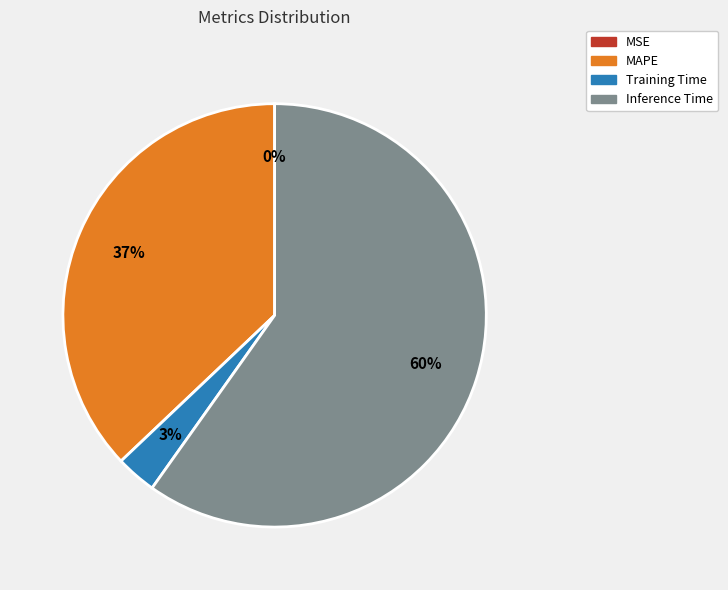

Is there a majority slice in this chart?

Yes